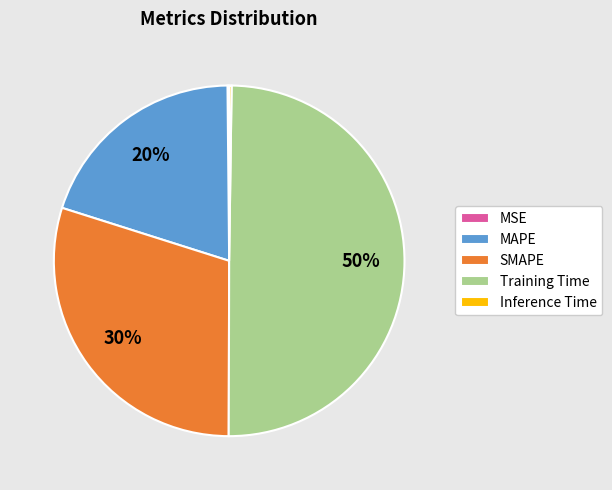

Which slice is the largest?

Training Time